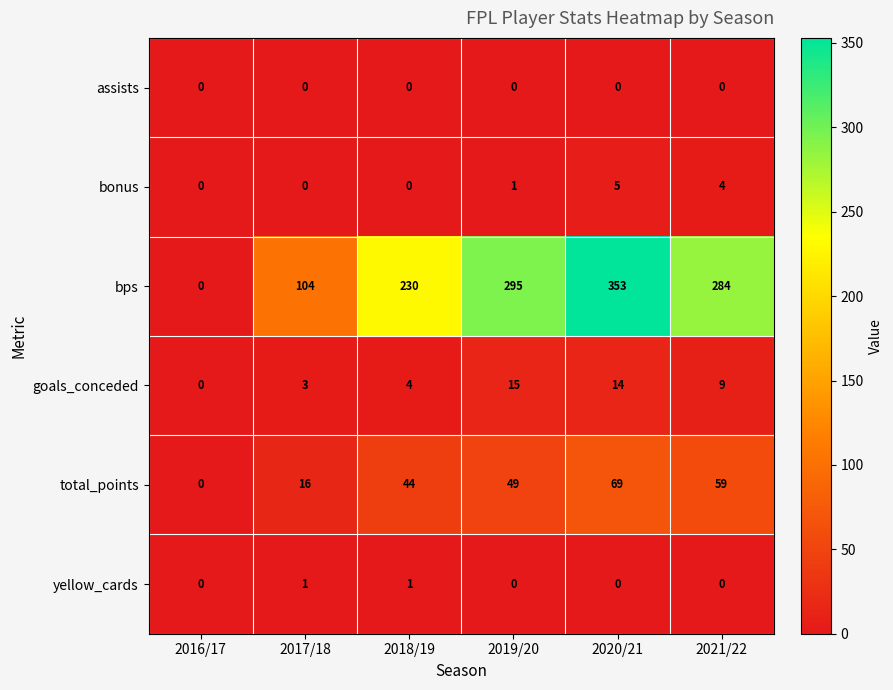

Which series has the largest range (max minus min)?

bps